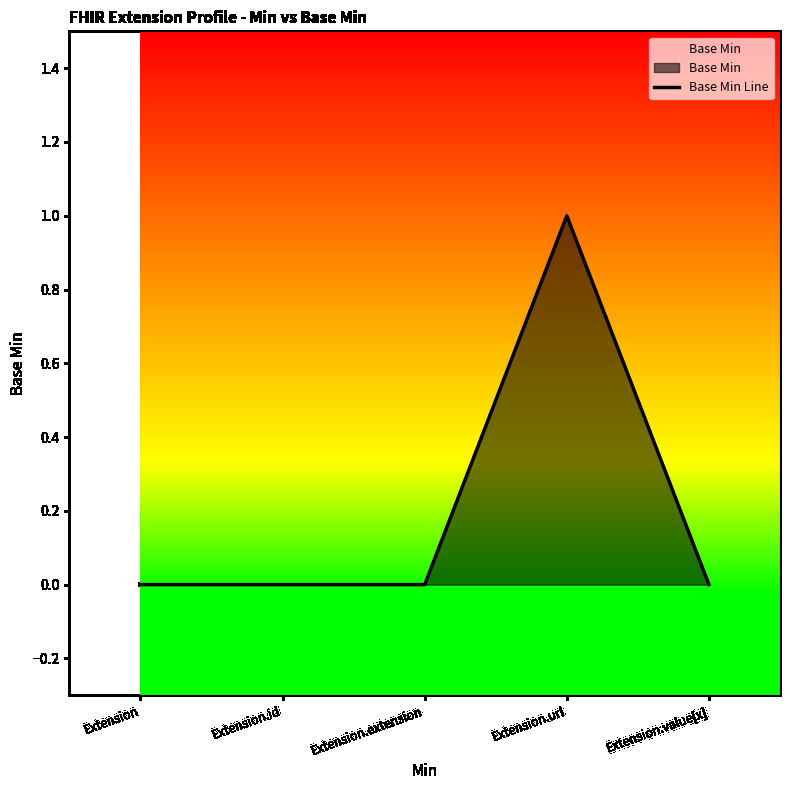

What position from the left is Extension.id?

2